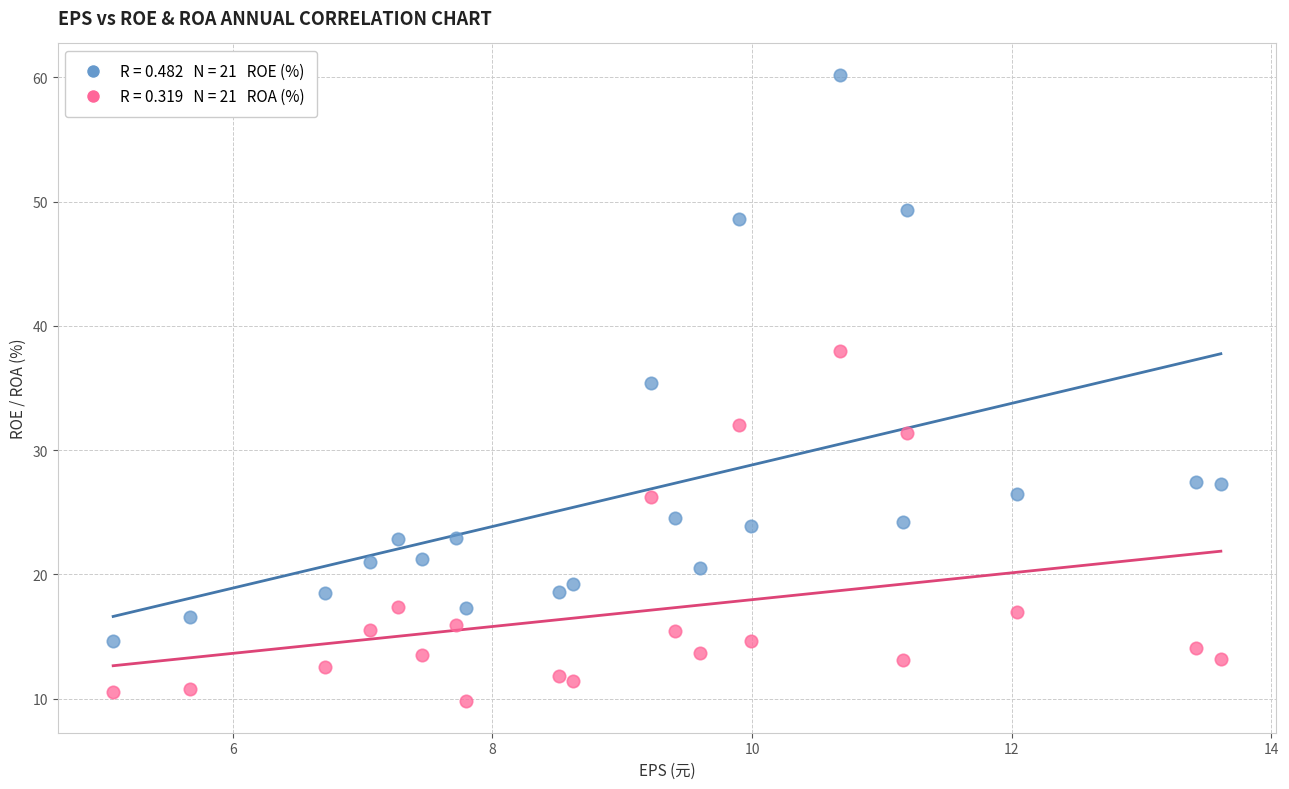

Across all data points, what is the range of X values (max minus min)?

8.5